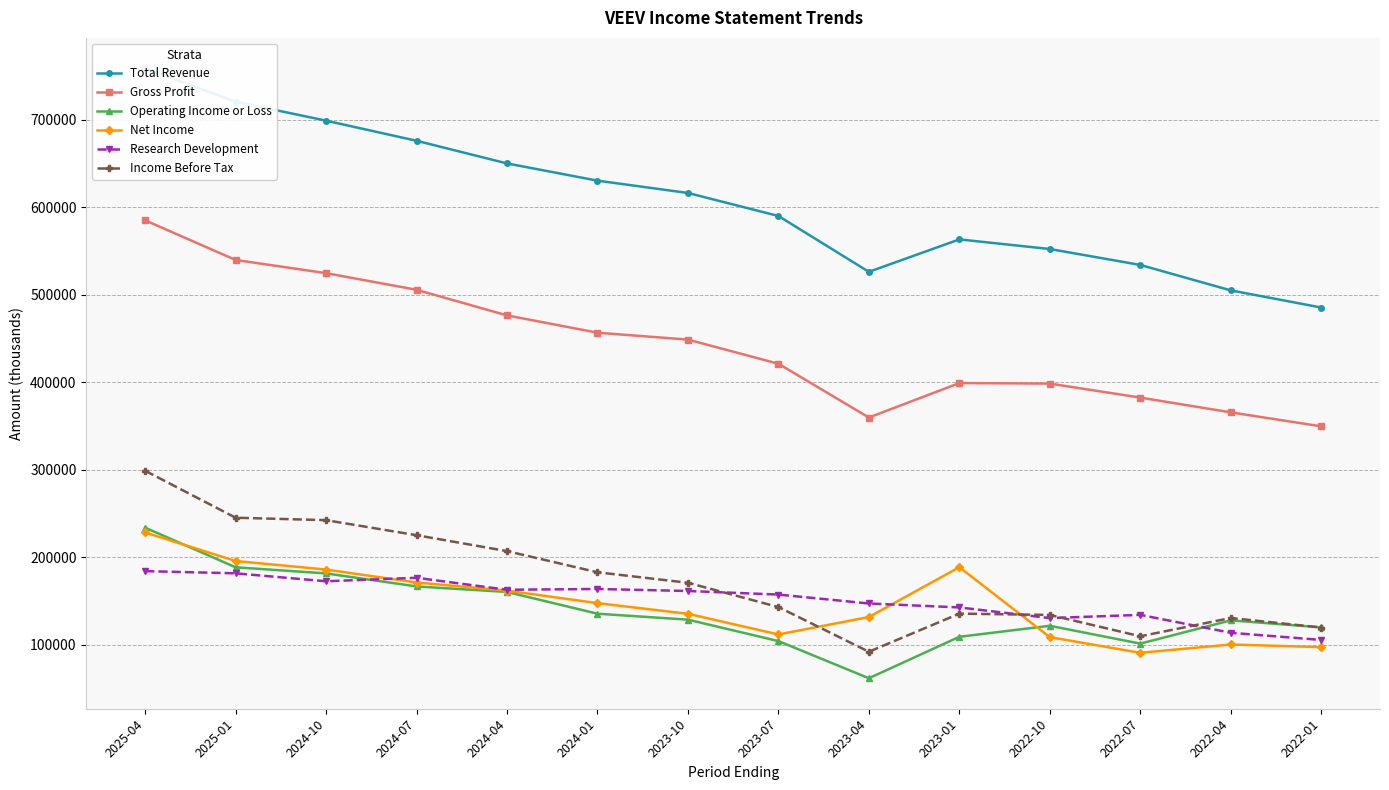

What is the label of the 1st point from the left?

2025-04